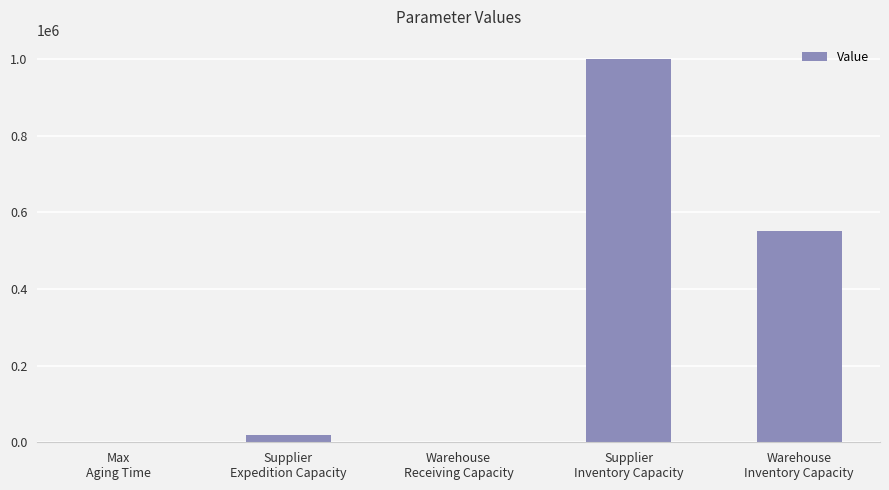

What is the greatest value displayed?

1000000